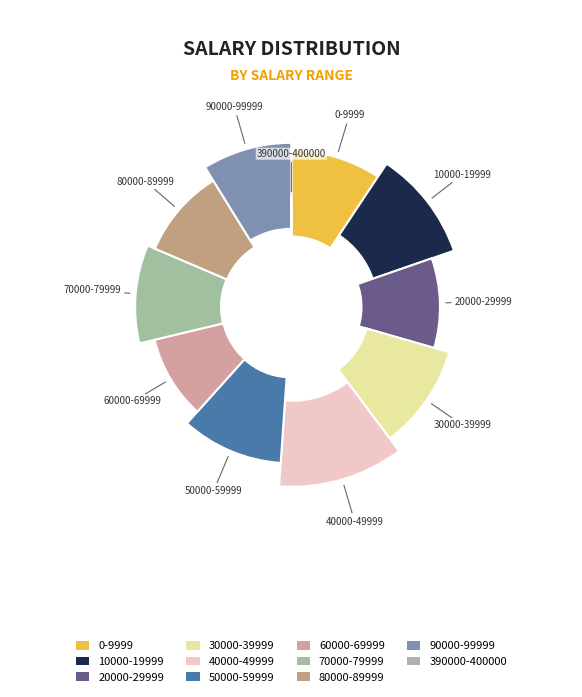

To the nearest percent, what is the combined percentage of 20000-29999 and 40000-49999?

21%